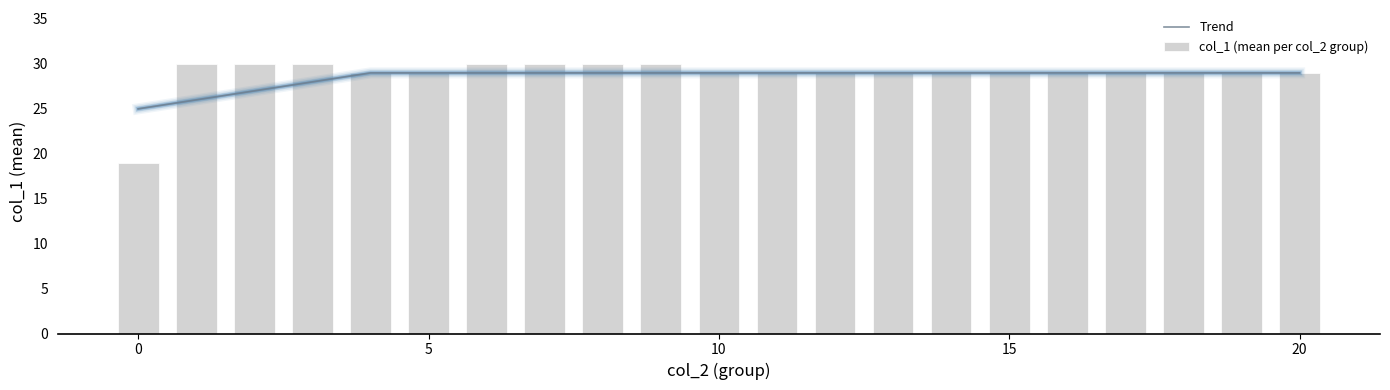

Is it true that Trend equals 29 at 20?

True